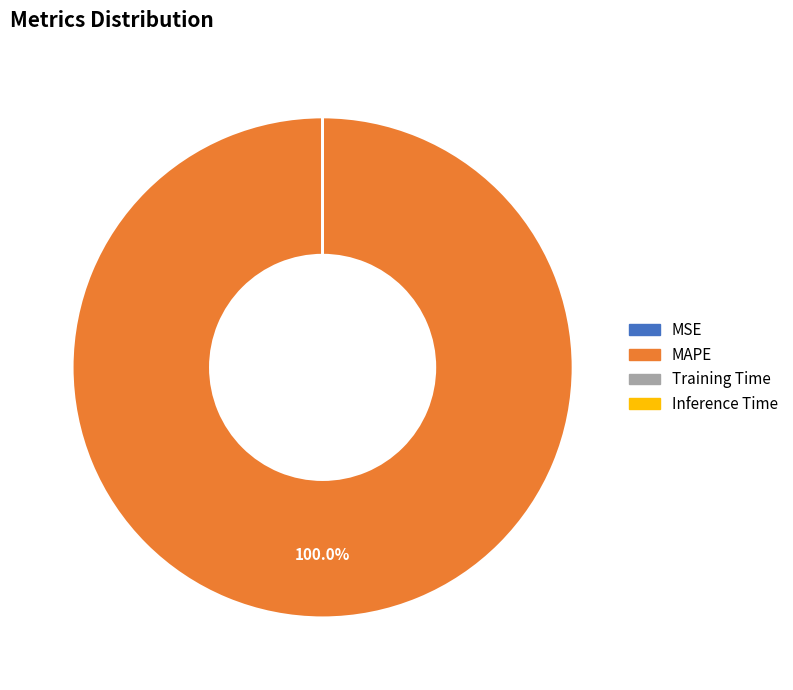

Does MAPE represent more than half of the total?

Yes